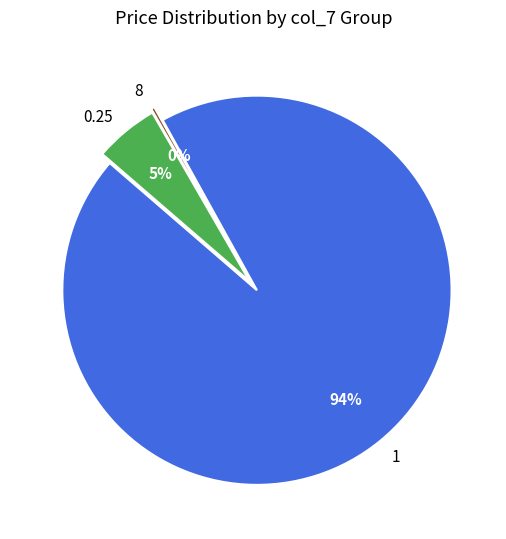

How many slices are in this pie chart?

3